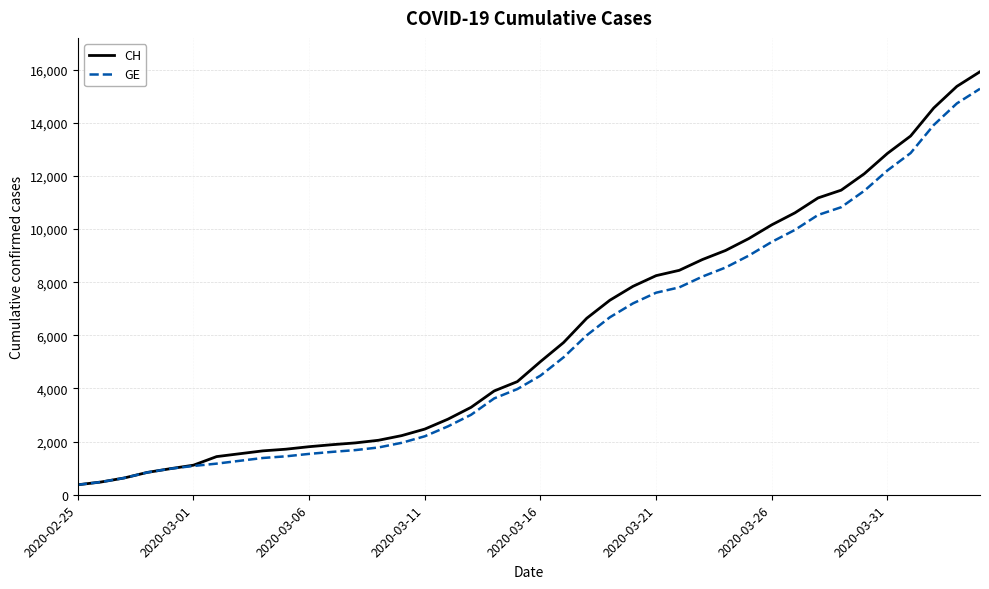

What is the smallest value displayed?

375